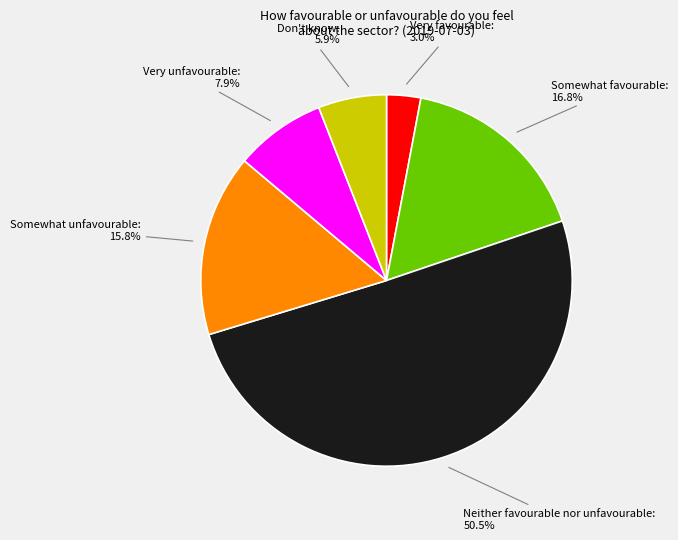

Which category accounts for the majority?

Neither favourable nor unfavourable